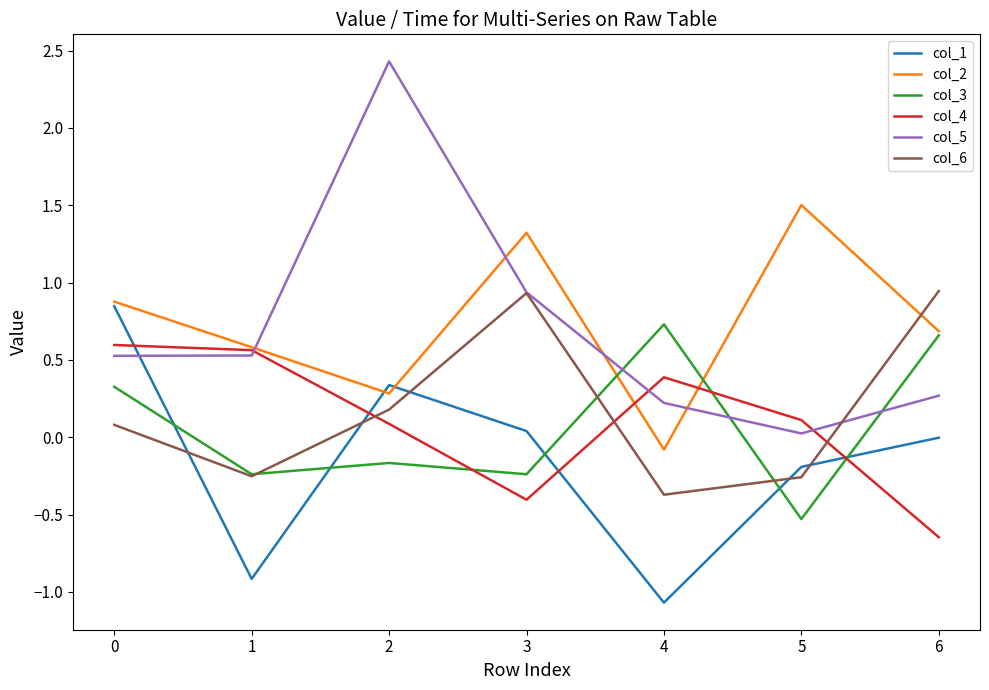

Where do col_4 and col_3 first cross each other?

2 and 3